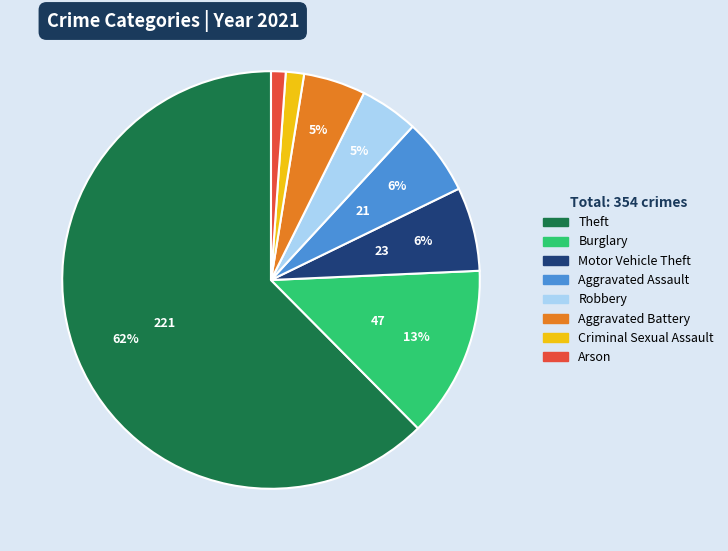

Does any single category account for the majority?

Yes